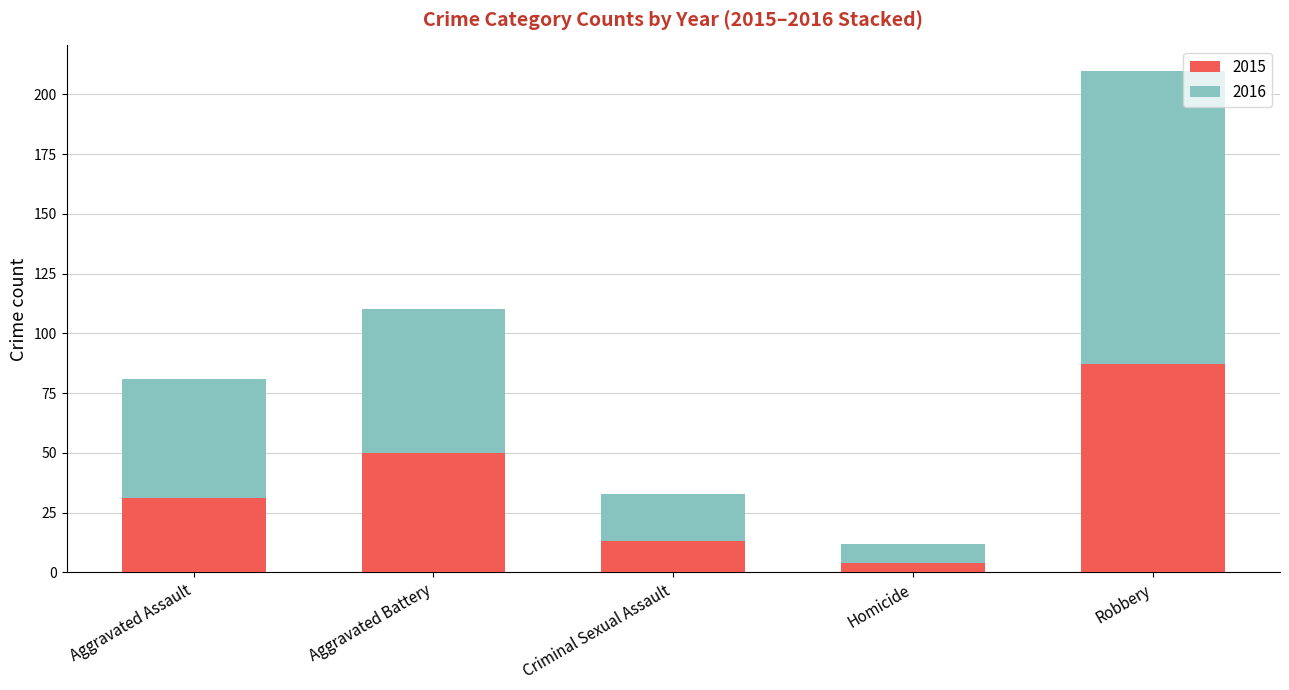

What is the average value of the 2015 series?

37